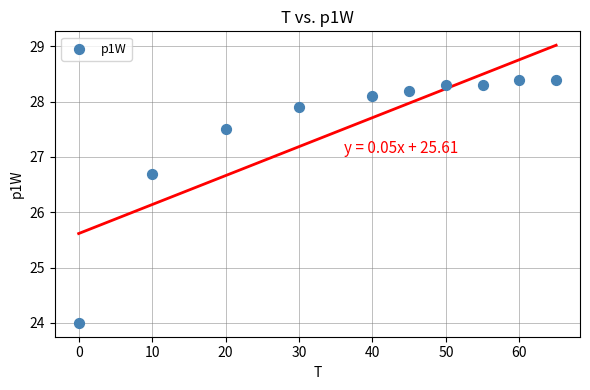

What Y value in the scatter plot is closest to 26?

26.7